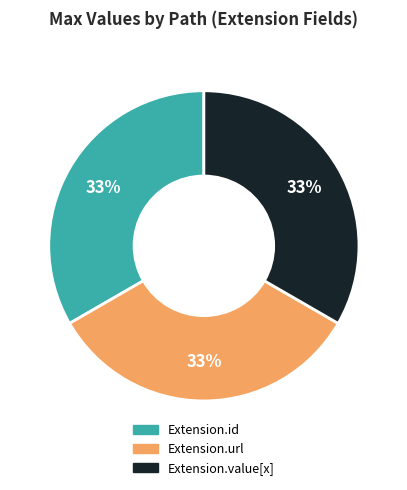

Count the number of slices in the pie.

3